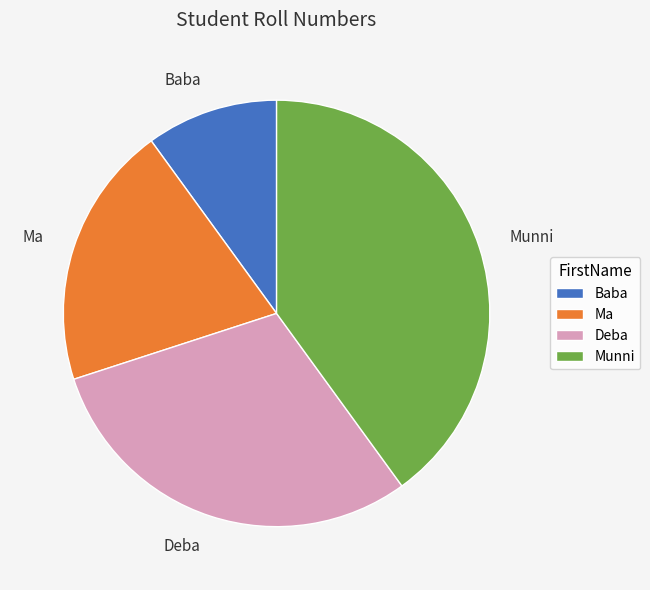

What is the smallest slice in the pie chart?

Baba